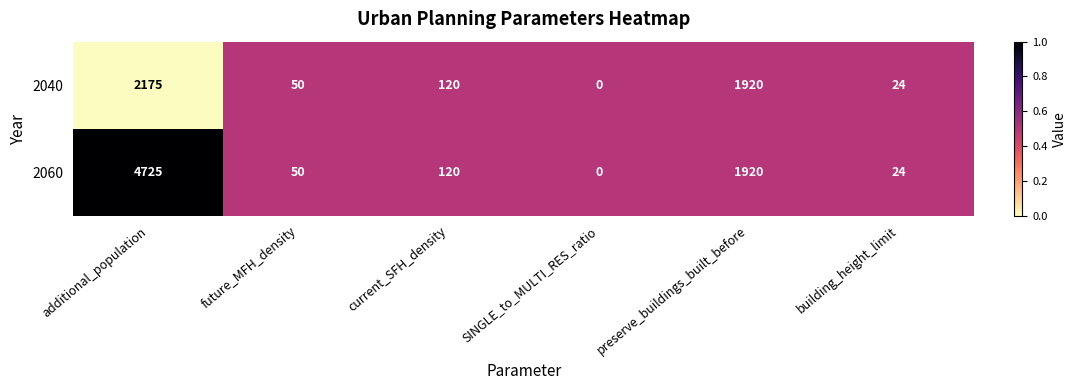

Between additional_population and preserve_buildings_built_before, which series saw the biggest shift?

2060